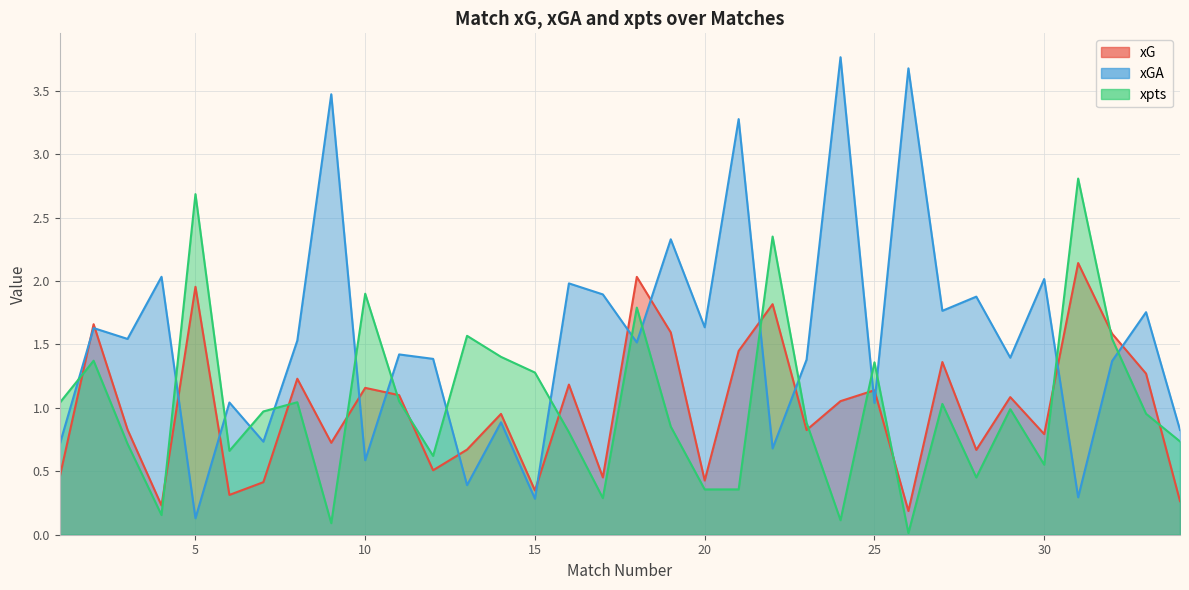

Count the number of data series in this chart.

3